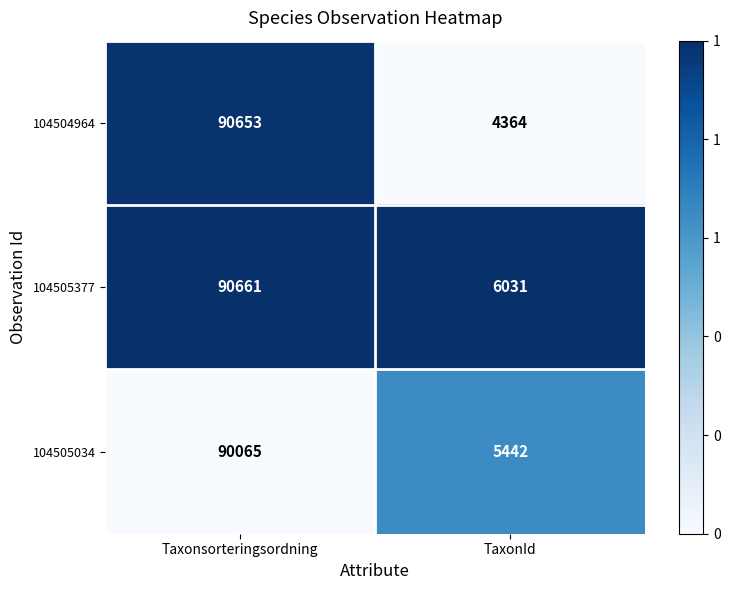

The value of 104505034 at TaxonId is 5442. True or false?

True